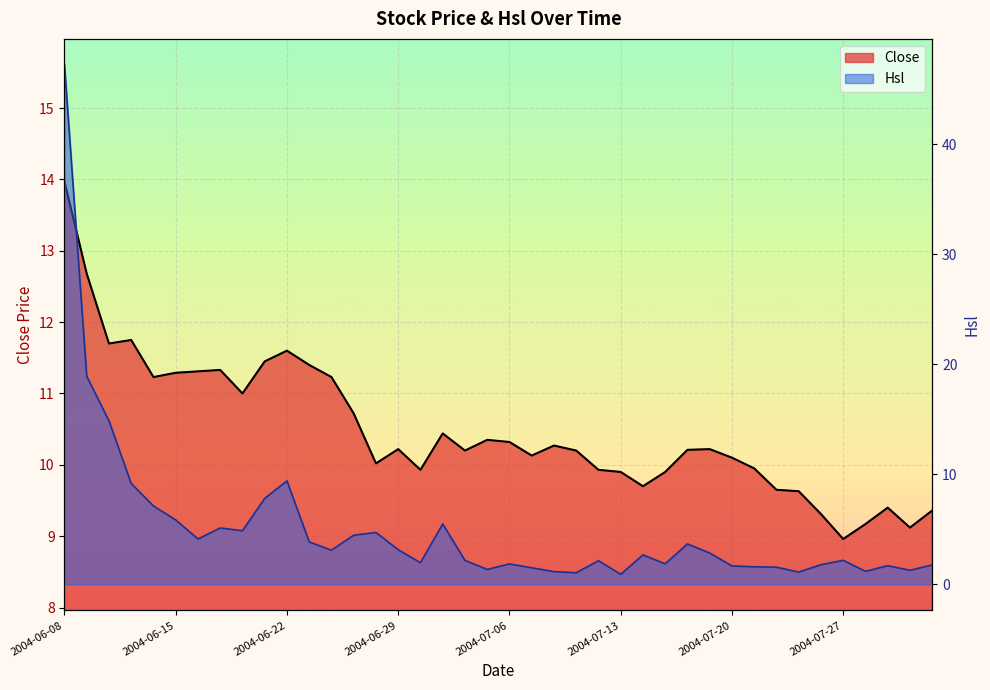

At which category does the chart reach its minimum across all series?

2004-07-27